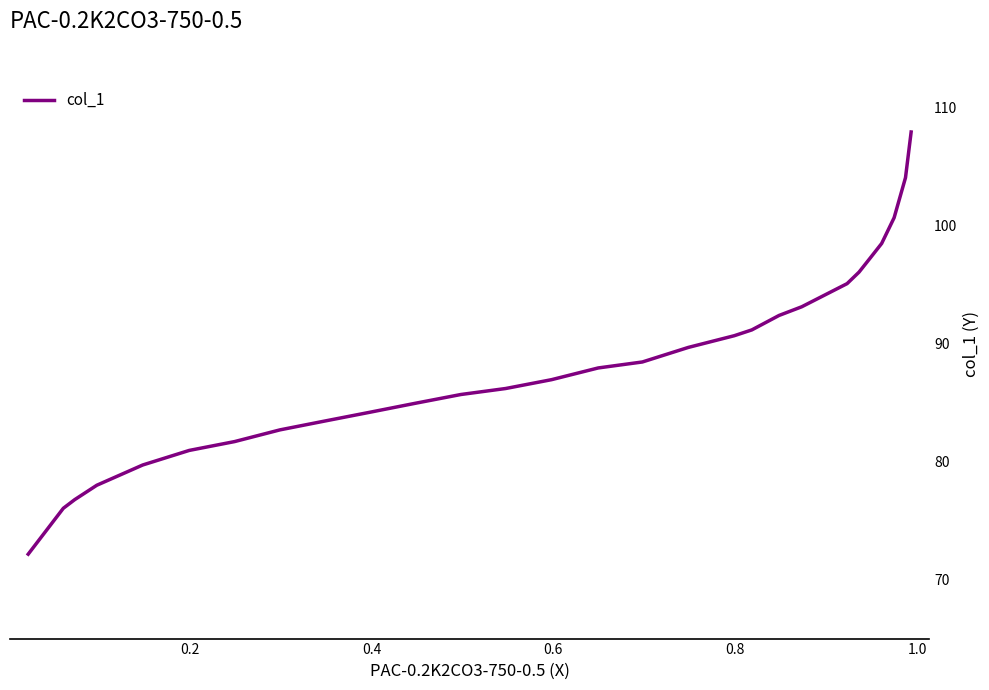

How many values are below 87?

14